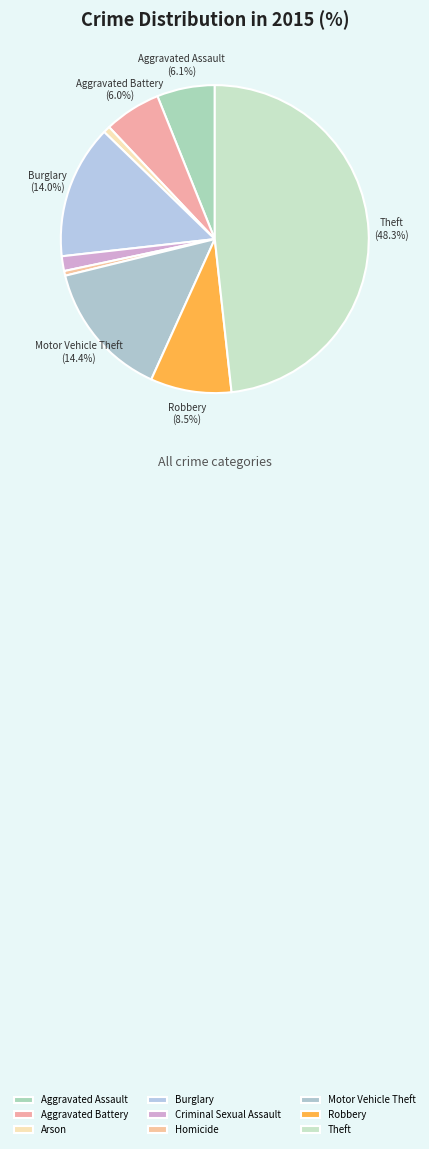

Does Arson represent more than half of the total?

No